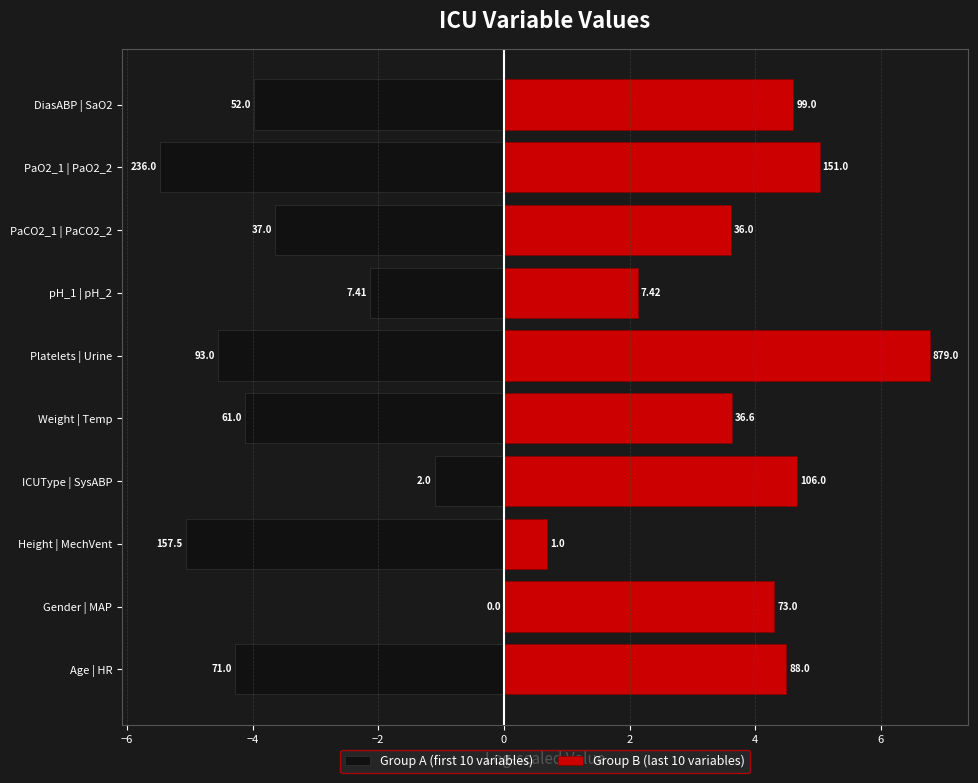

Reading right to left, transcribe all the data shown in this chart.

Group A (first 10 variables): -4.0	-5.5	-3.6	-2.1	-4.5	-4.1	-1.1	-5.1	0.0	-4.3
Group B (last 10 variables): 4.6	5.0	3.6	2.1	6.8	3.6	4.7	0.7	4.3	4.5